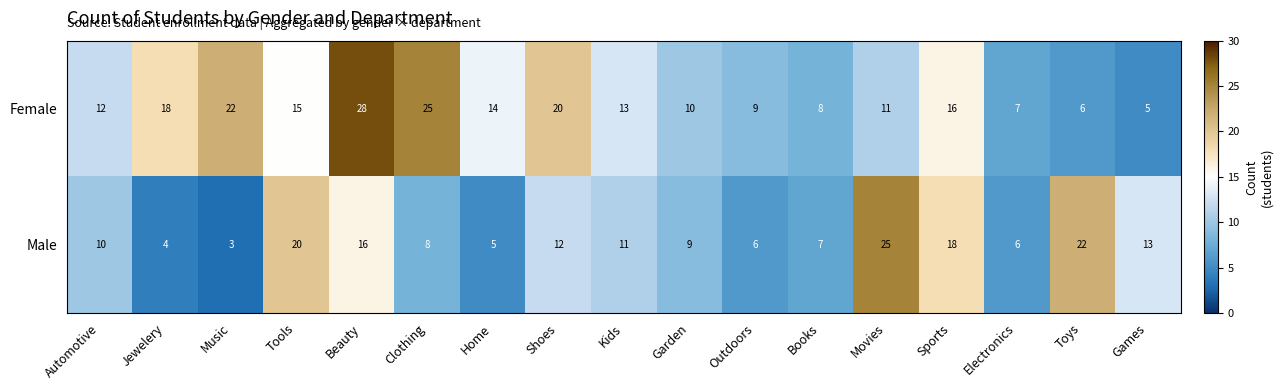

What is the sum of all Male values?

195